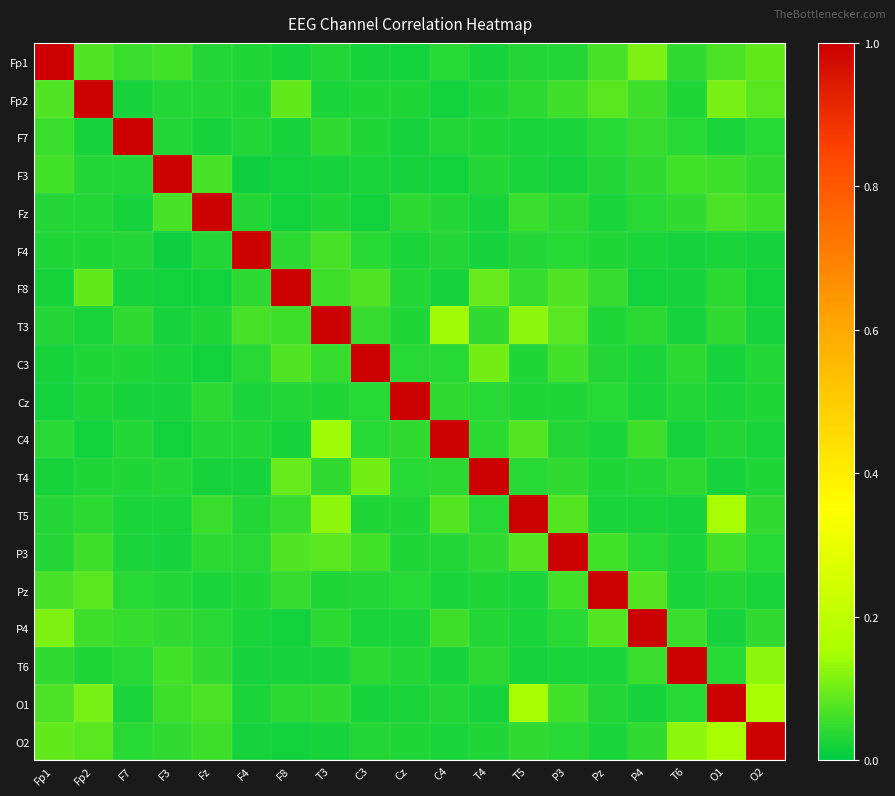

How many series are shown in this chart?

19